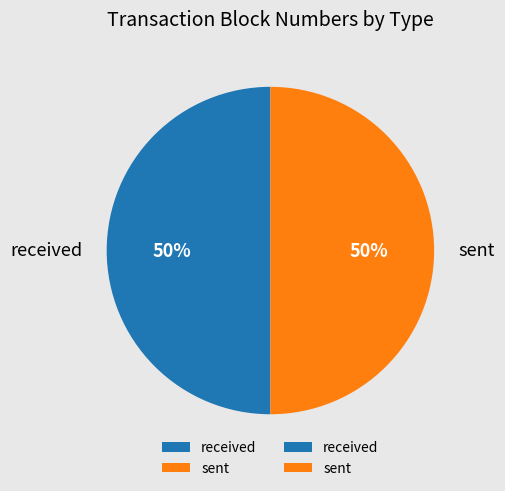

Do sent and received together represent more than half of the pie?

Yes